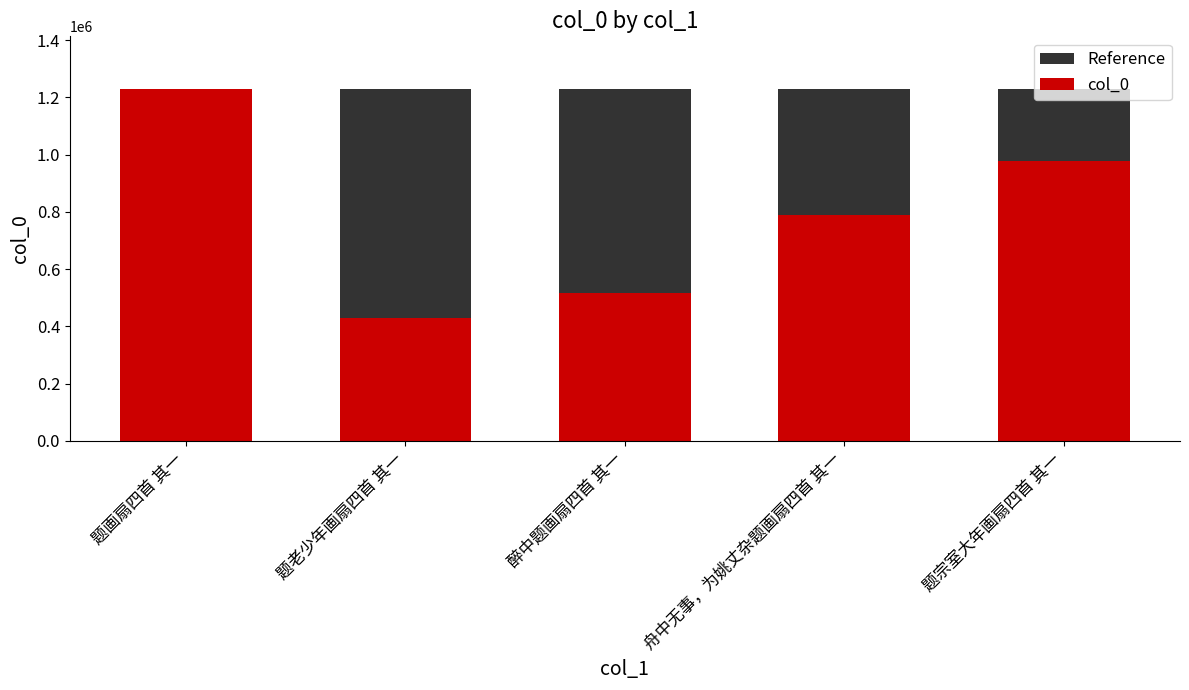

True or false: Reference has a value of 1229284 at 题画扇四首 其一.

True